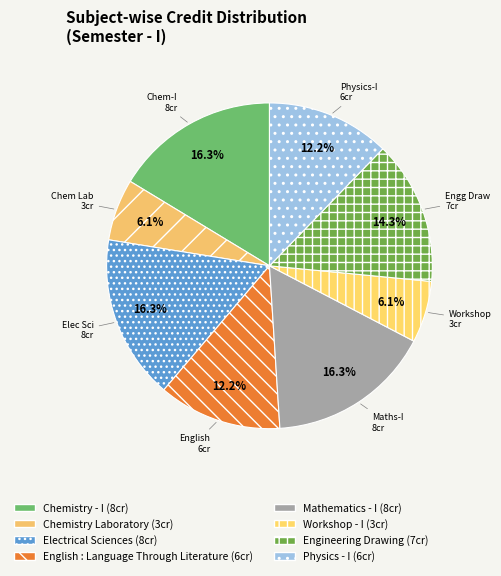

True or false: Mathematics - I accounts for 3% of the total.

False